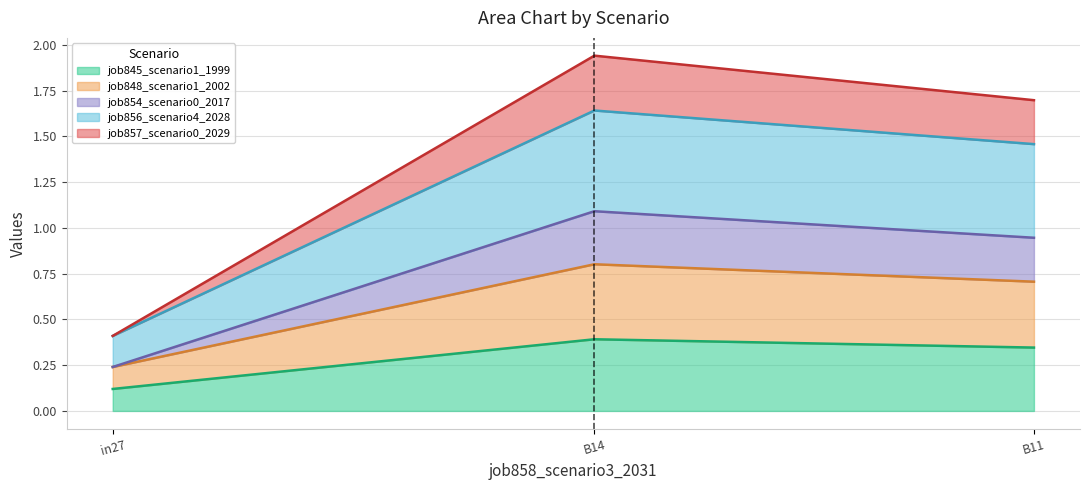

Which label corresponds to the largest value in the chart?

B14